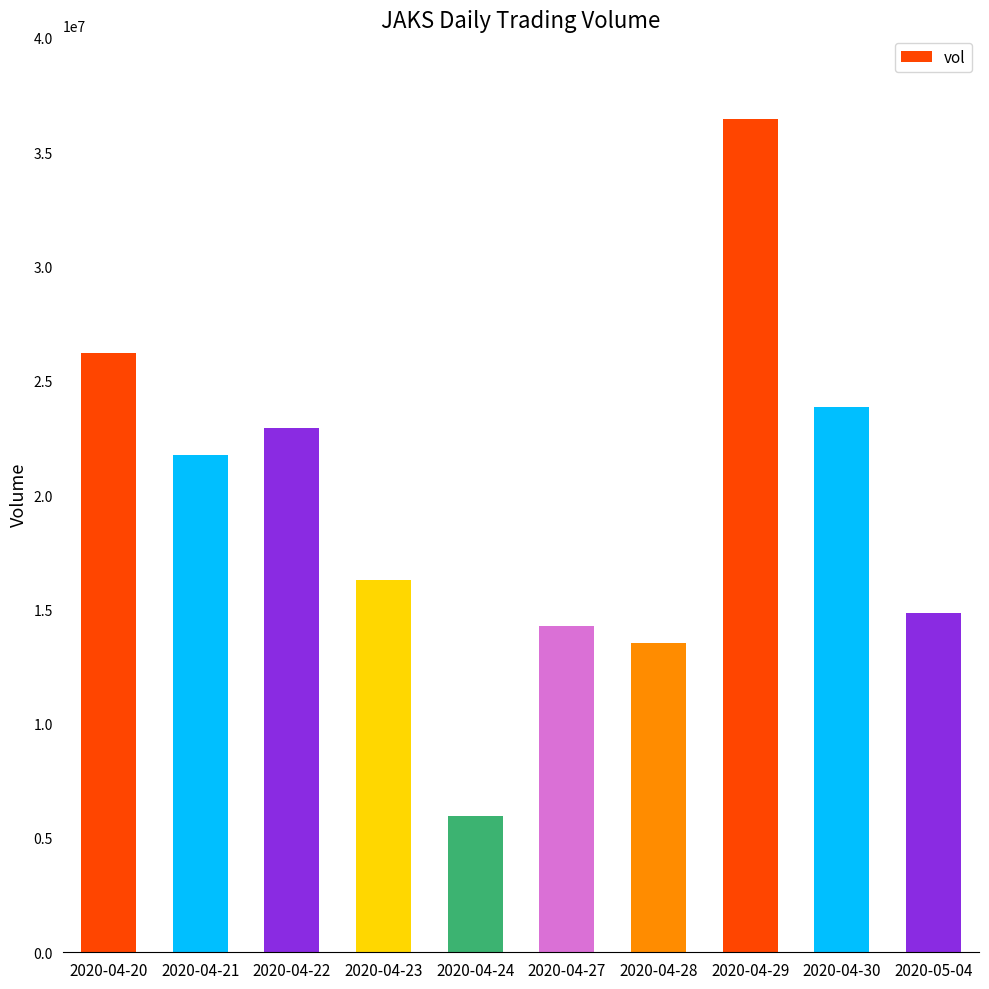

What is the change in value from 2020-04-20 to 2020-04-23?

-9938500